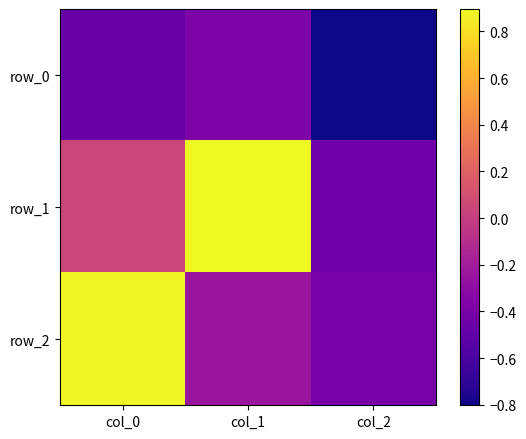

What is the total value across all series at col_0?

0.5